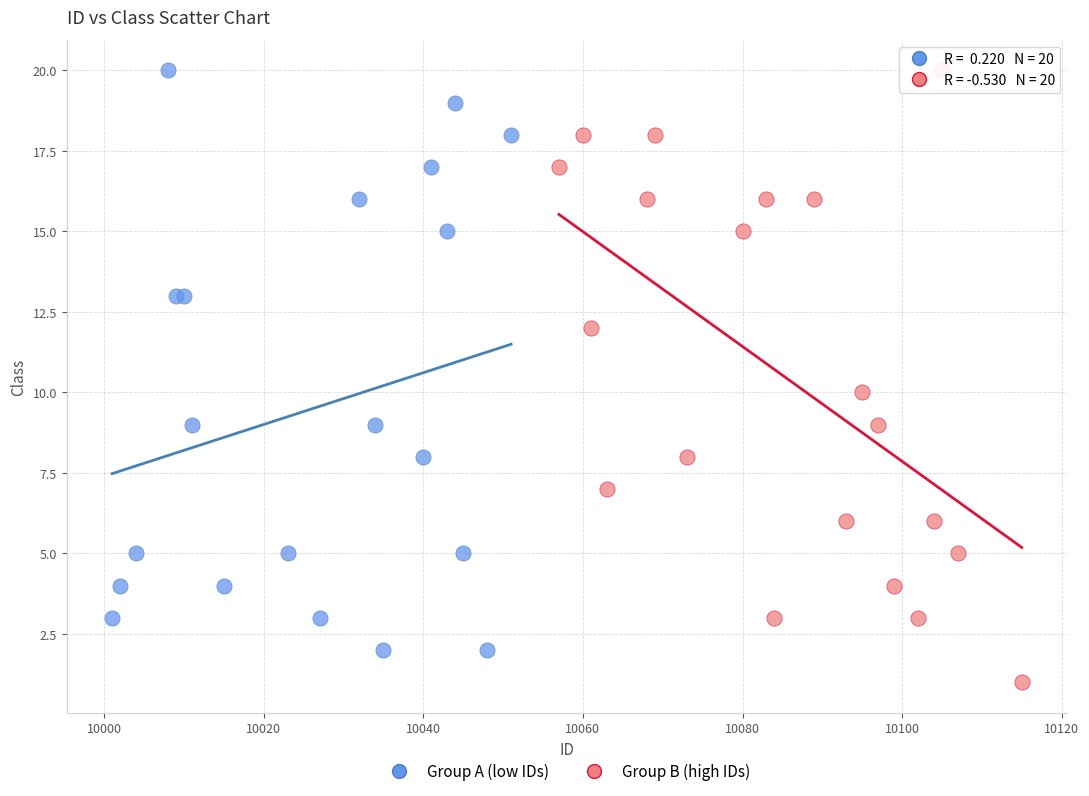

What are all the series names shown in the legend?

Group A (low IDs), Group B (high IDs)